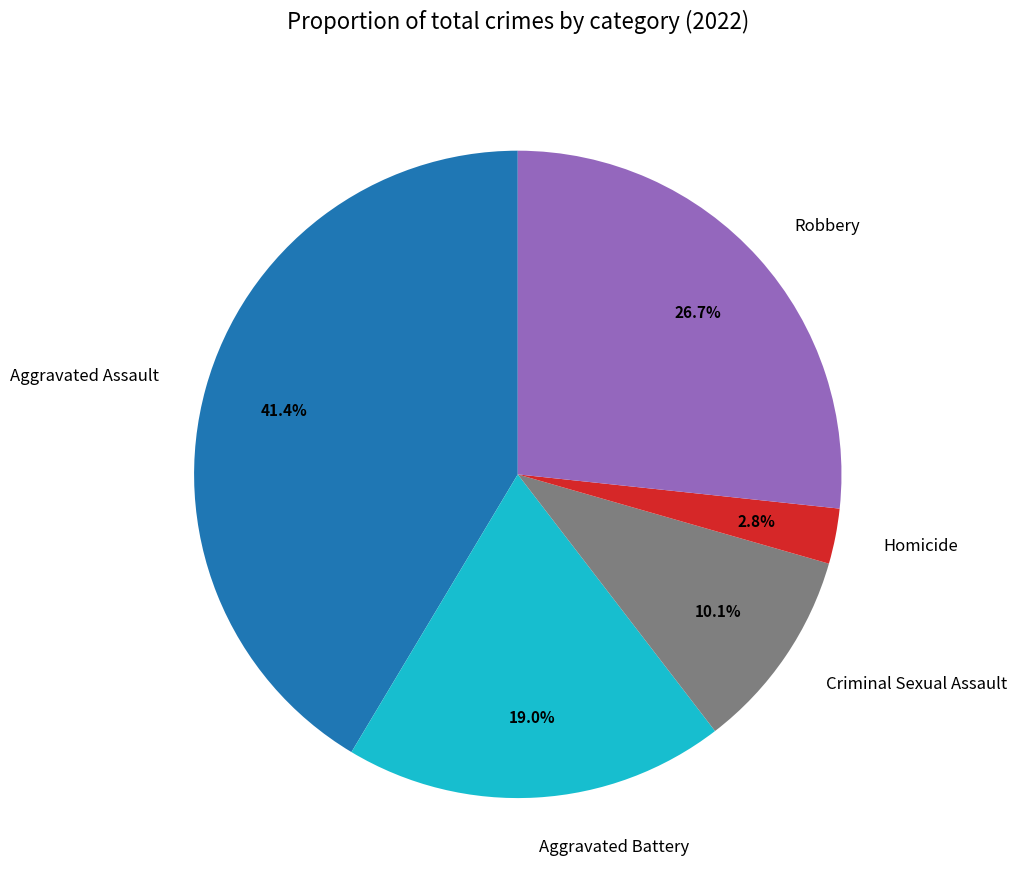

To the nearest percent, what portion does Aggravated Battery represent?

19%